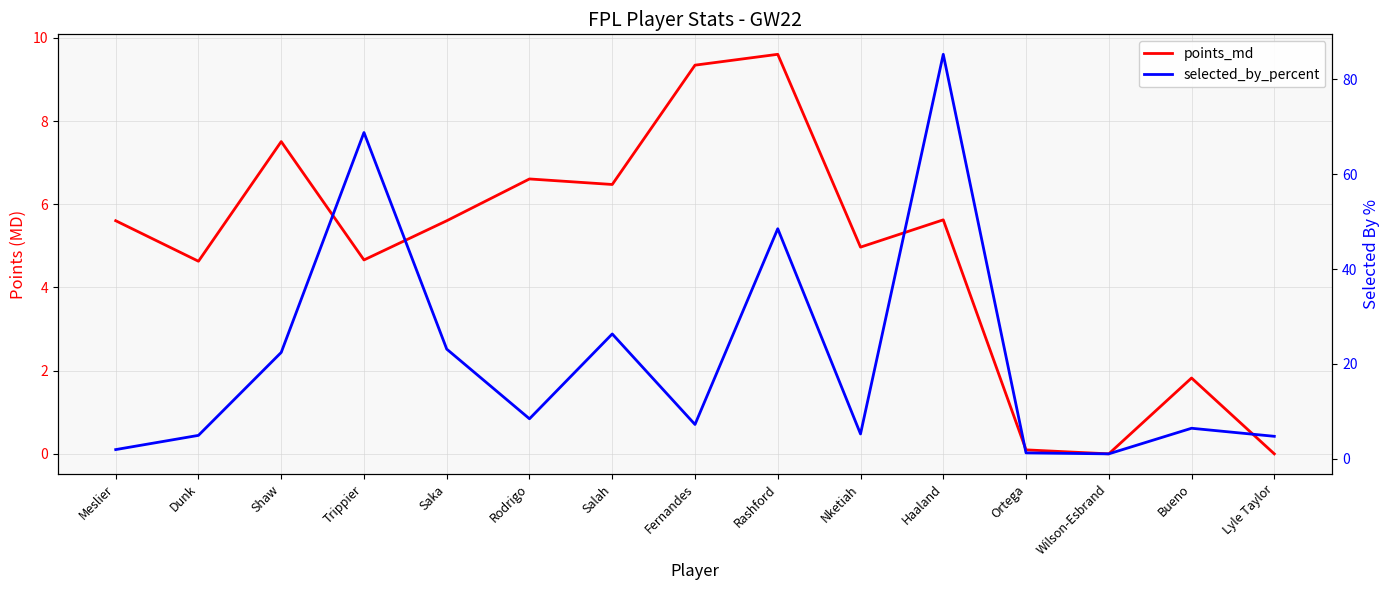

What is the sum of all selected_by_percent values?

315.3